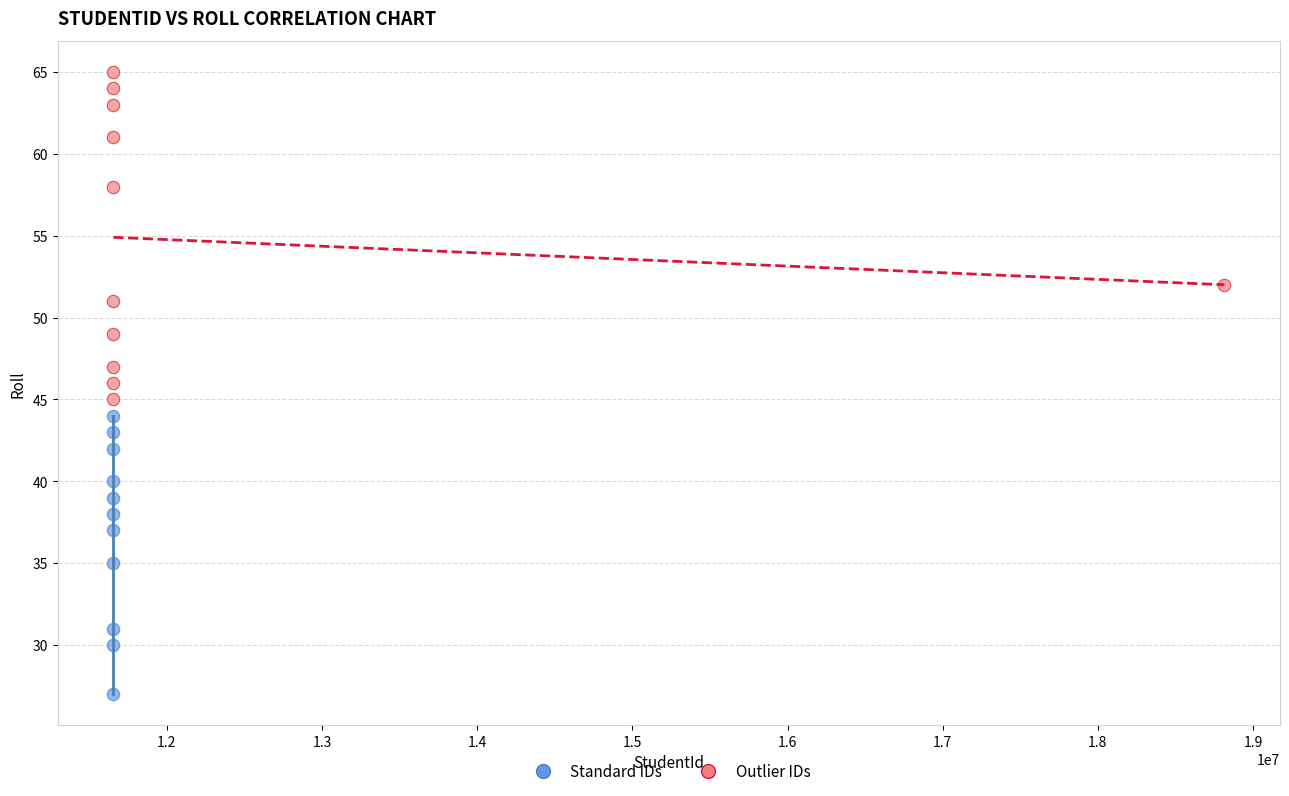

Which series has the widest spread of Y values?

Outlier IDs